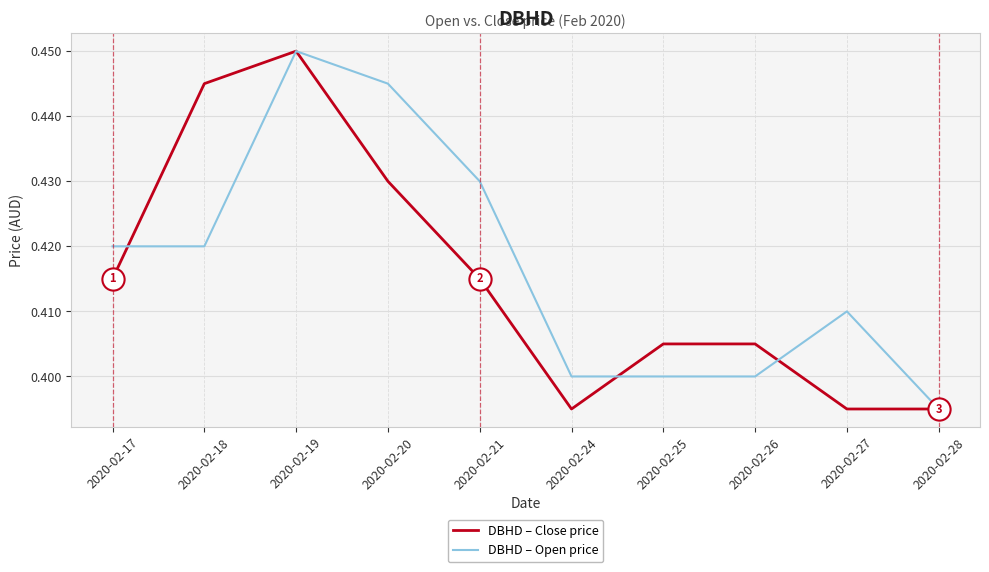

What is the sum of all DBHD – Close price values?

4.2